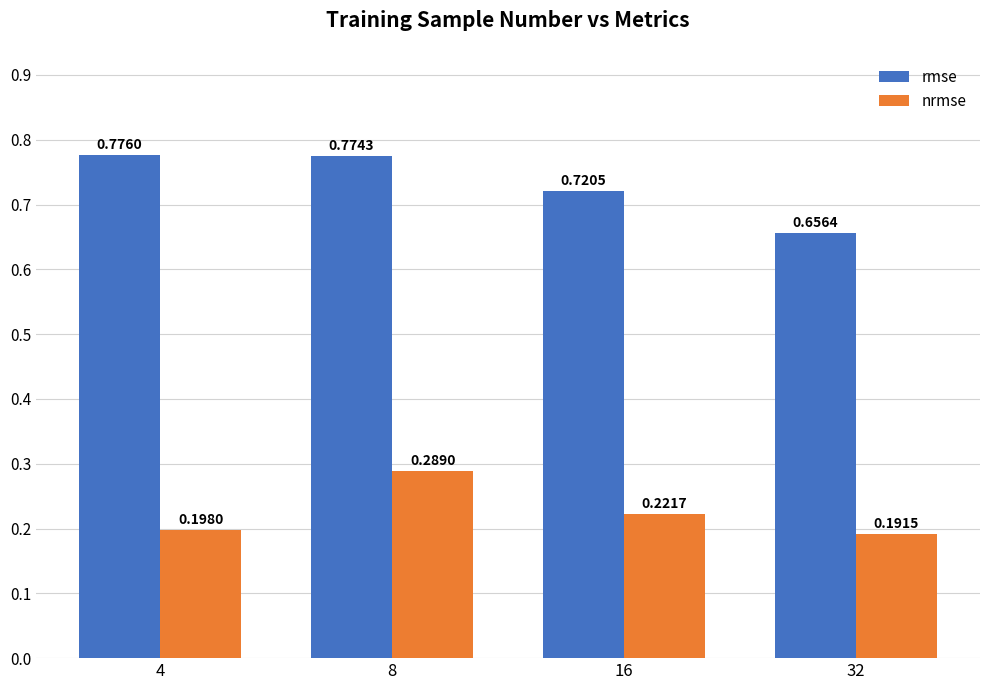

True or false: rmse has a value of 0.4 at 16.

False